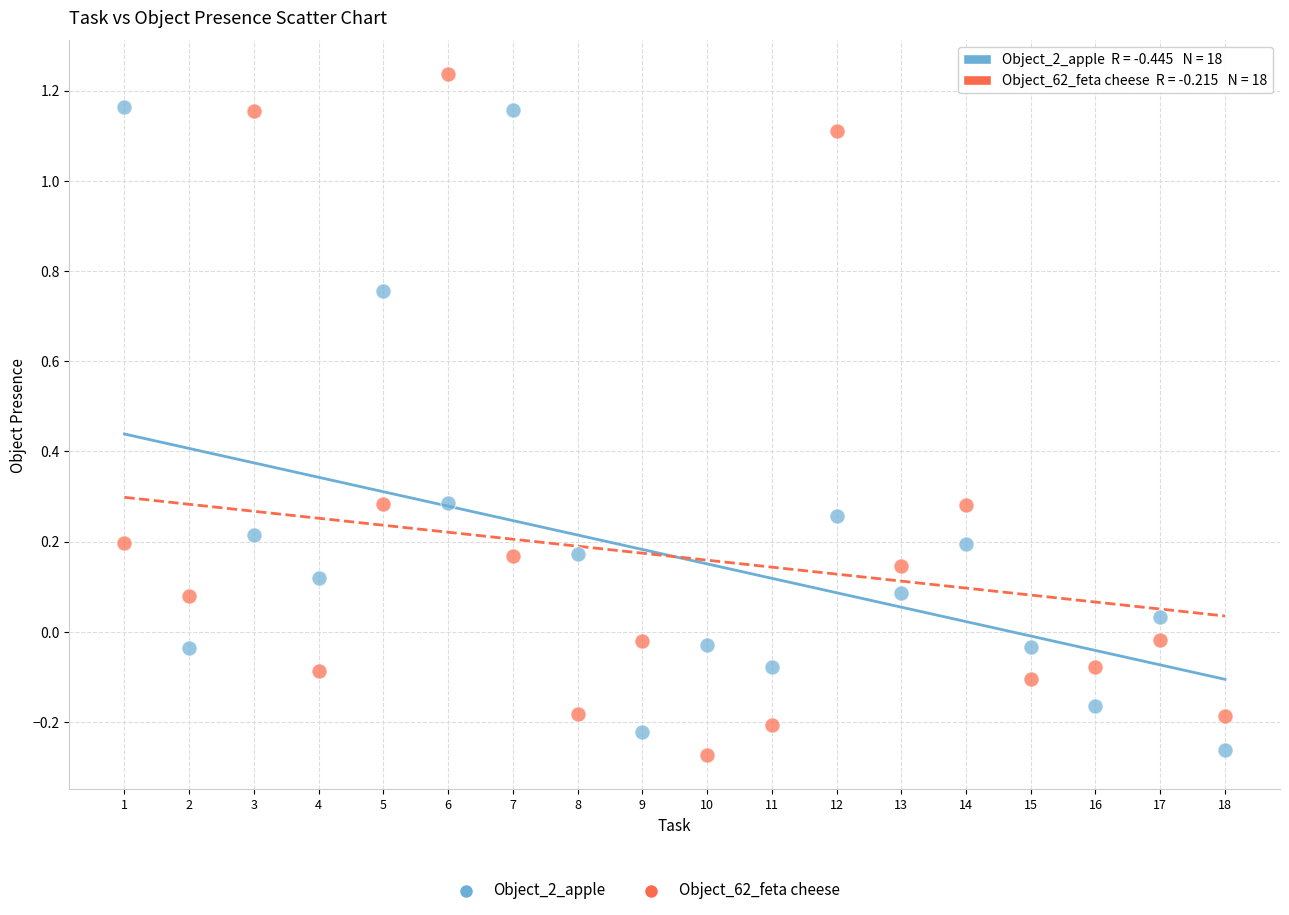

Which series reaches the maximum Y coordinate?

Object_62_feta cheese